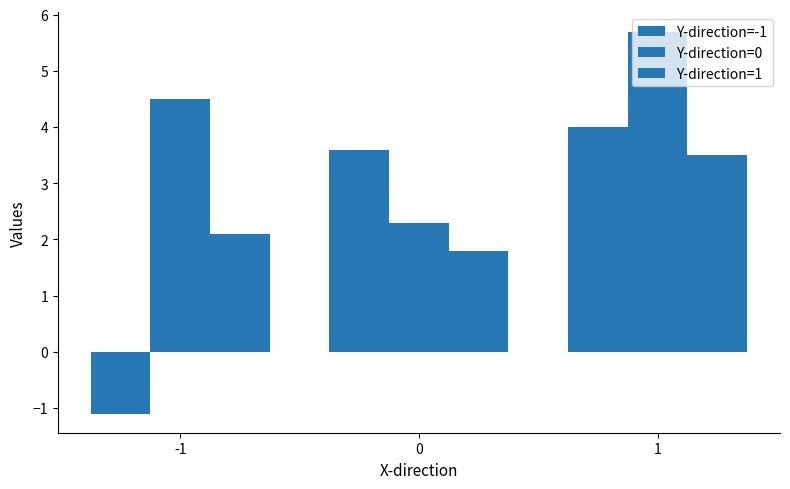

The Y-direction=-1 series shows -1.7 at -1. True or false?

False